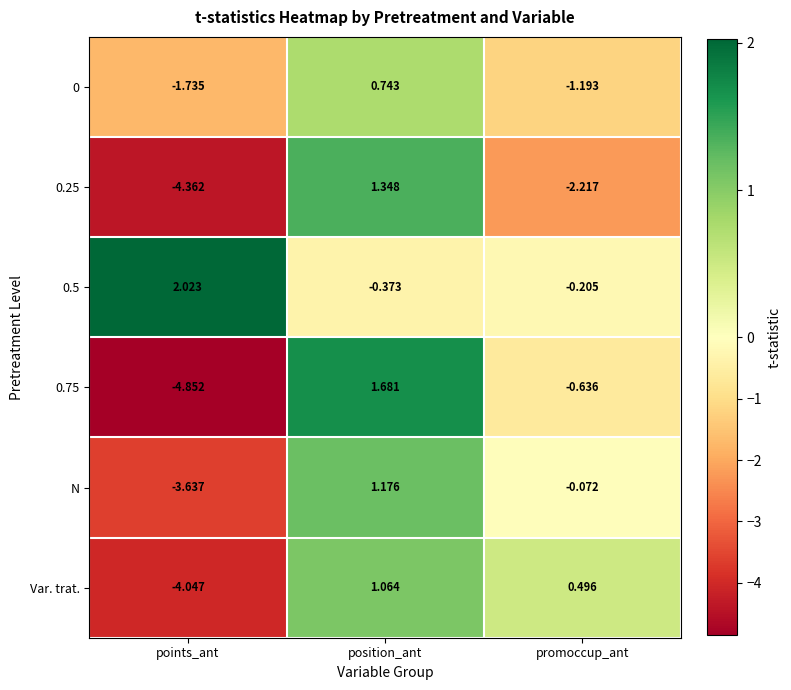

Which category has the highest value across all series?

points_ant